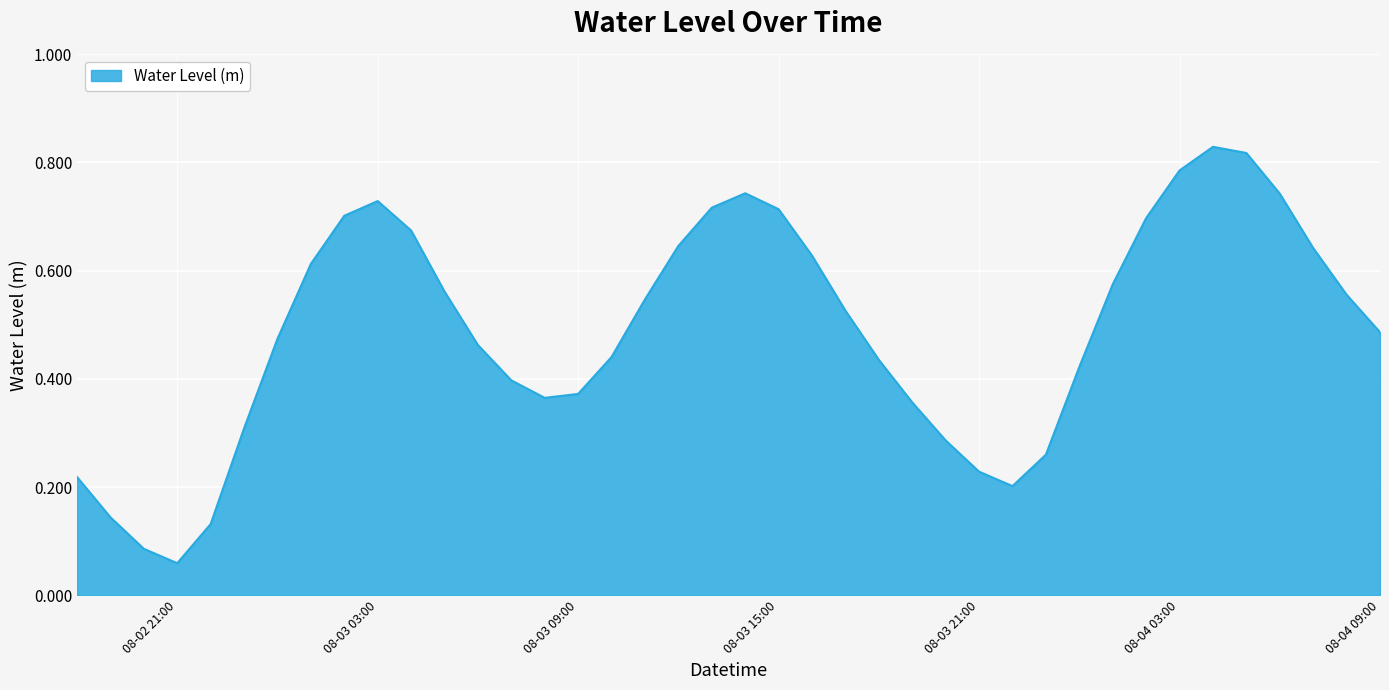

At which label is the value closest to 0?

08-02 21:00